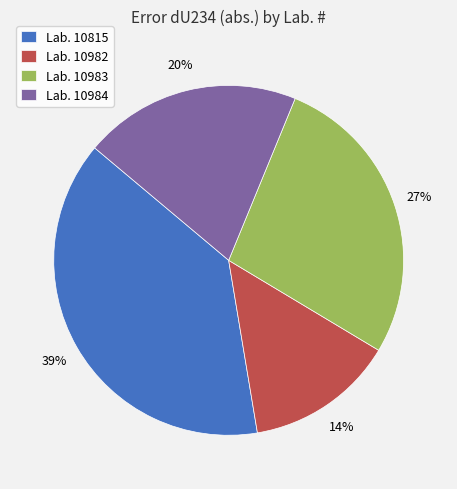

Count the number of slices in the pie.

4